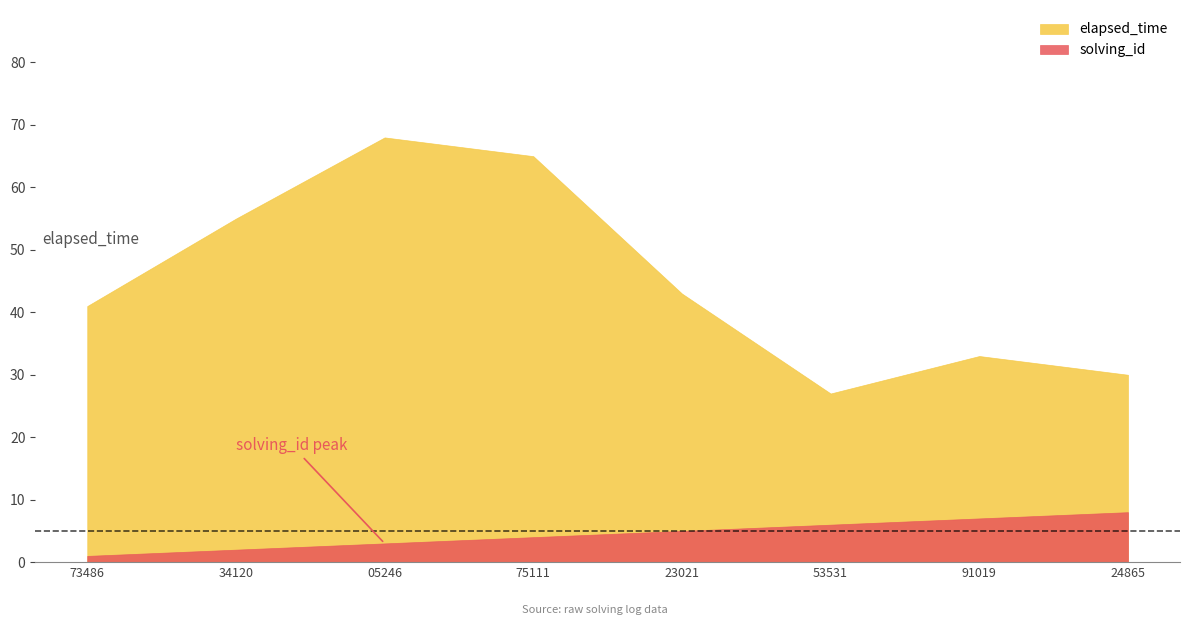

True or false: solving_id and elapsed_time intersect in this chart.

False